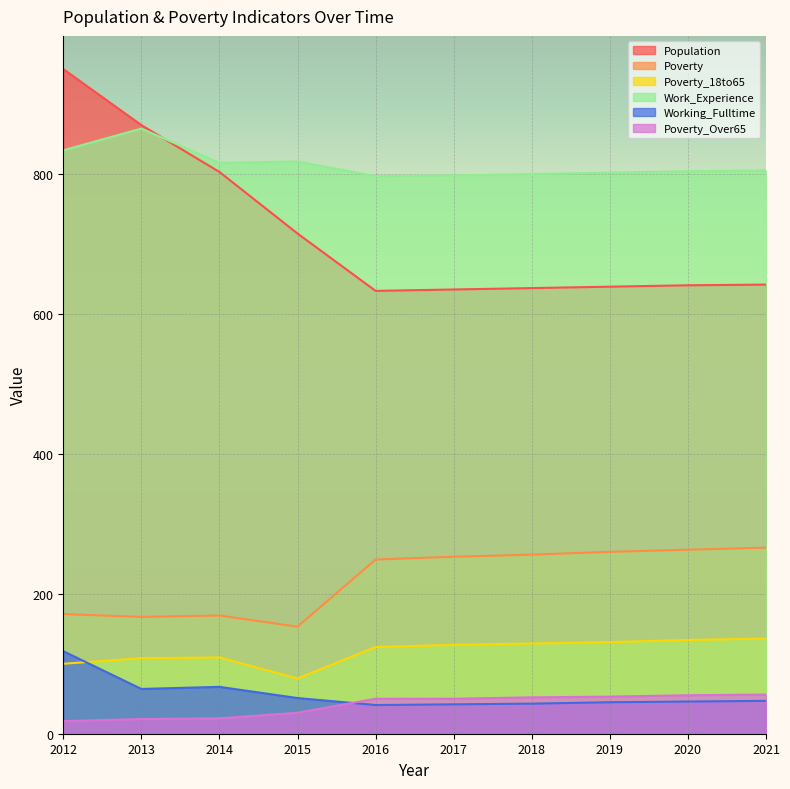

True or false: Poverty_Over65 and Poverty_18to65 intersect in this chart.

False